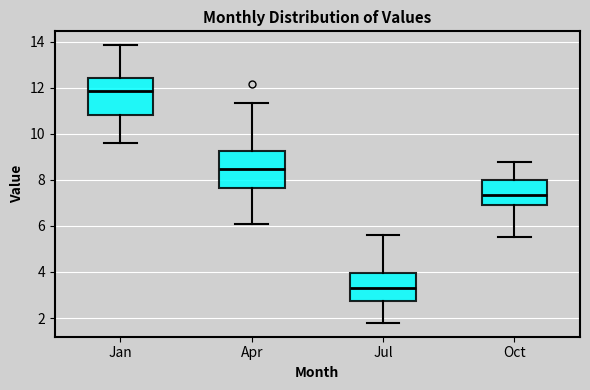

Reading left to right, read every box against the y-axis: the position of its median line, the range the box covers, and the ends of its whiskers. The values are not printed on the chart, so give them approximately, as read against the axis.

Jan: median 11.8, box 10.8 to 12.4, whiskers 9.6 to 13.8
Apr: median 8.4, box 7.6 to 9.2, whiskers 6.0 to 11.4
Jul: median 3.4, box 2.8 to 4.0, whiskers 1.8 to 5.6
Oct: median 7.4, box 7.0 to 8.0, whiskers 5.6 to 8.8